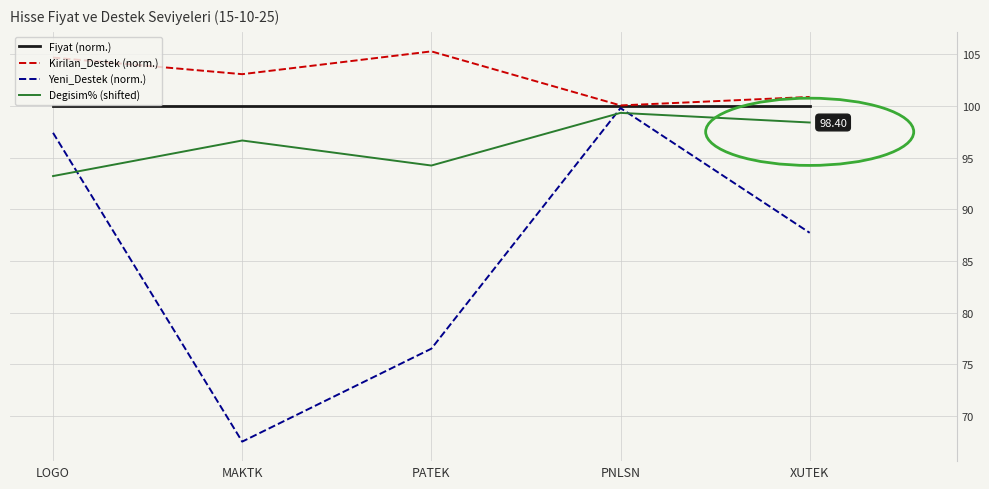

Reading right to left, extract all data points from this chart.

Fiyat (norm.): 100.0	100.0	100.0	100.0	100.0
Kirilan_Destek (norm.): 100.9	100.1	105.3	103.1	104.7
Yeni_Destek (norm.): 87.7	99.8	76.5	67.5	97.4
Degisim% (shifted): 98.4	99.3	94.2	96.7	93.2